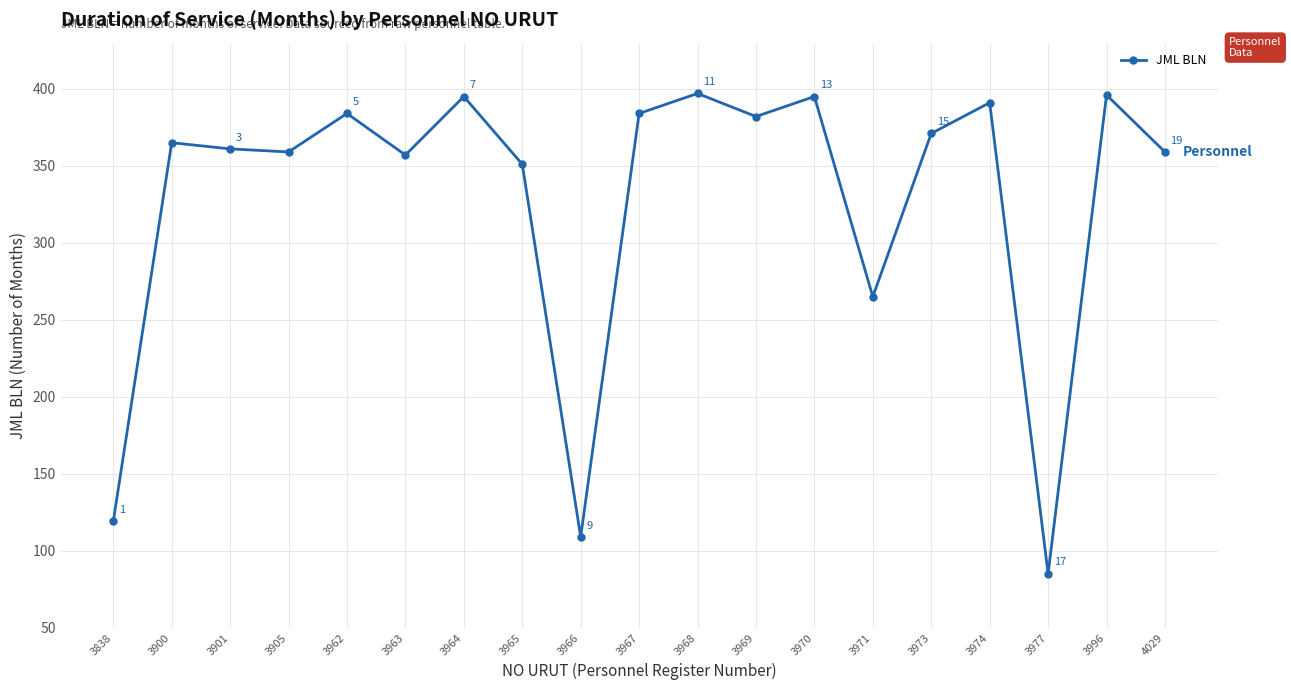

What is the value of the 14th point from the left?

265